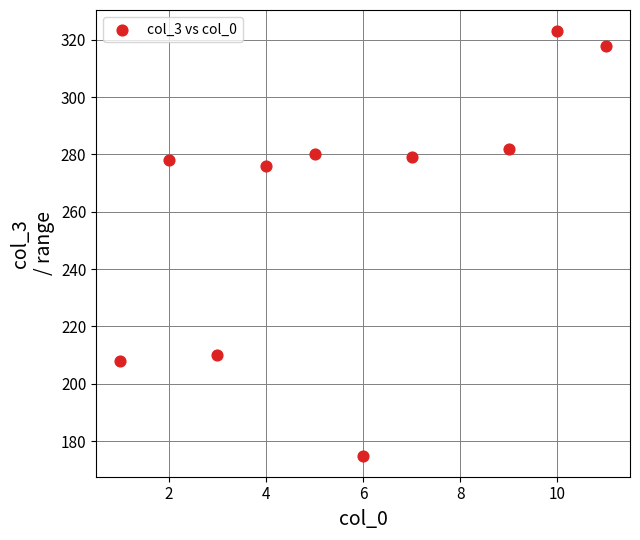

What Y value in the scatter plot is closest to 249?

276